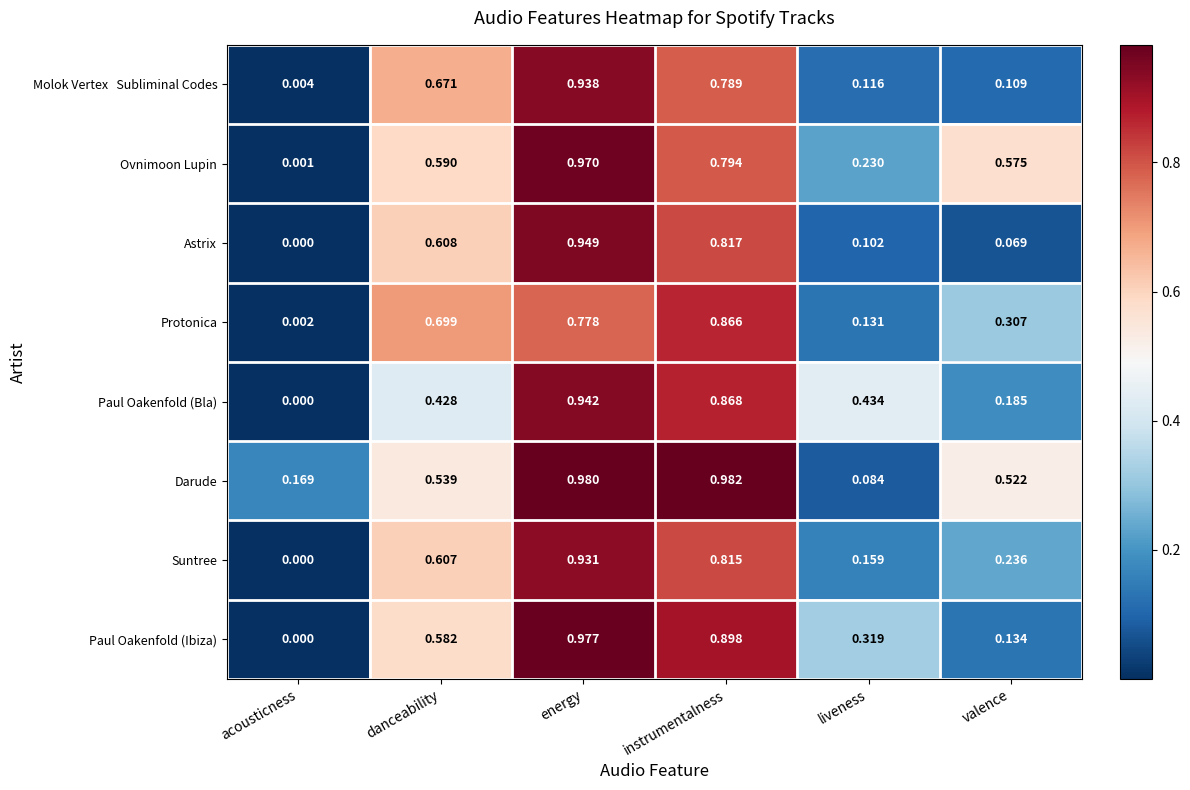

Rank the categories by Suntree value from highest to lowest.

energy, instrumentalness, danceability, valence, liveness, acousticness